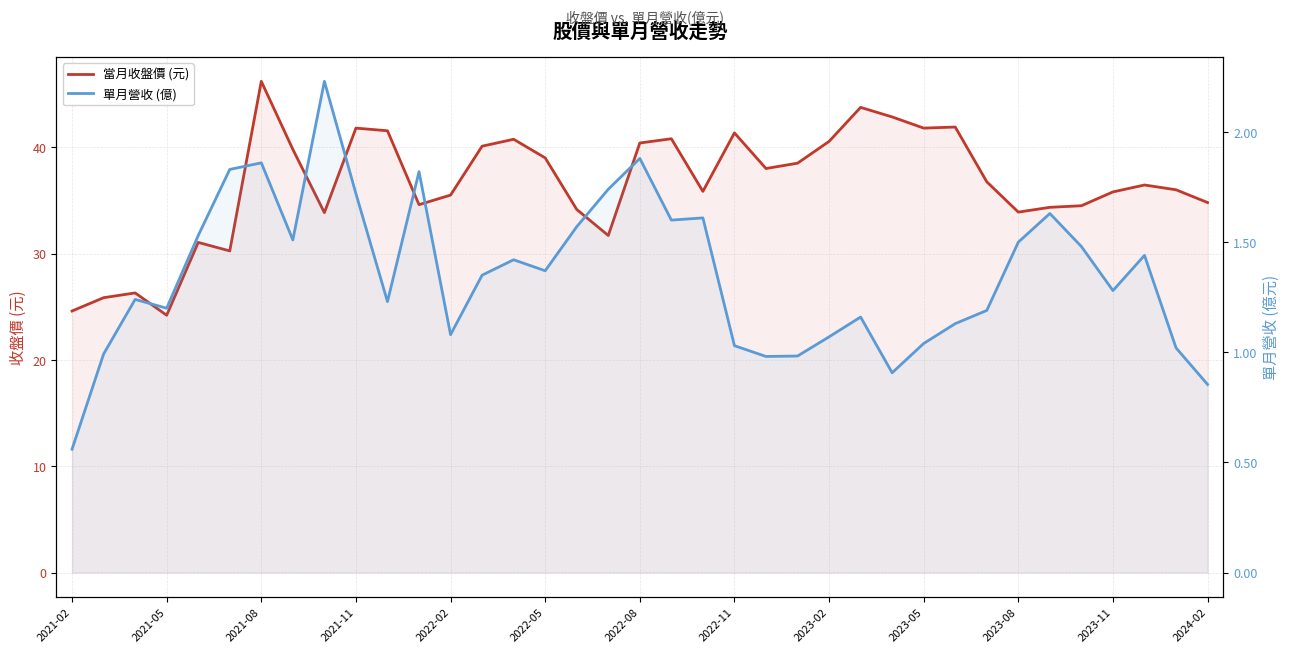

Rank the series by their average value, from lowest to highest.

單月營收 (億), 當月收盤價 (元)